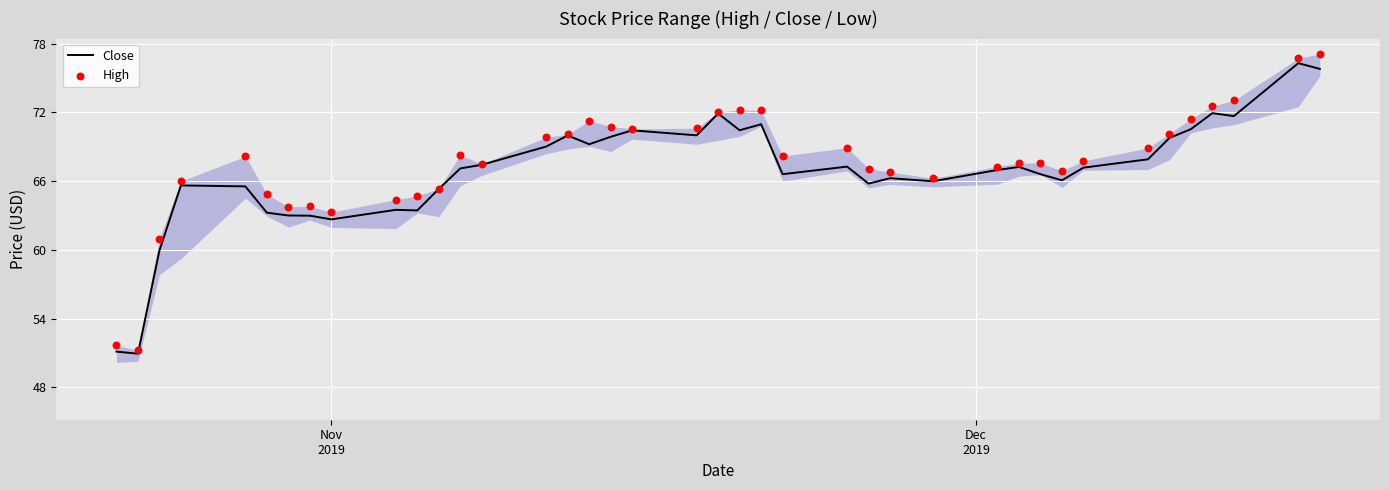

Which series contains the highest Y value?

High